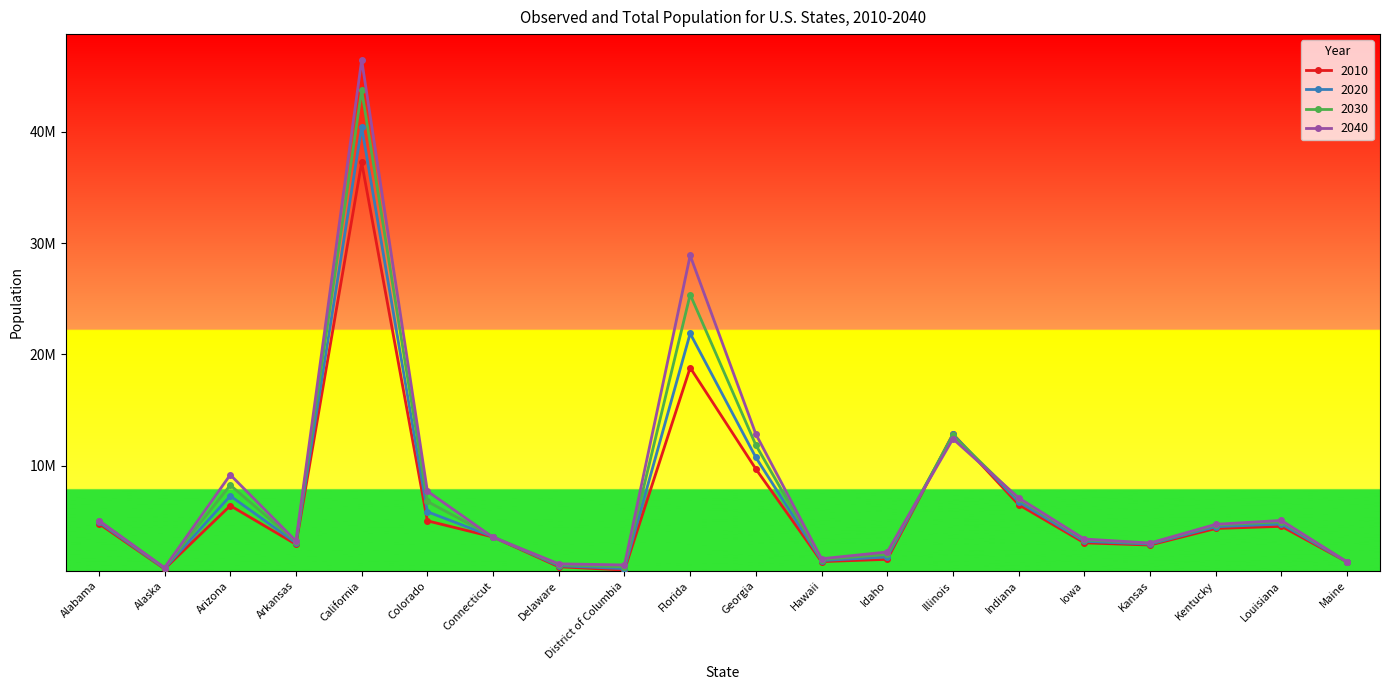

What is the sum of the 2030 values at Arkansas and Iowa?

6473210